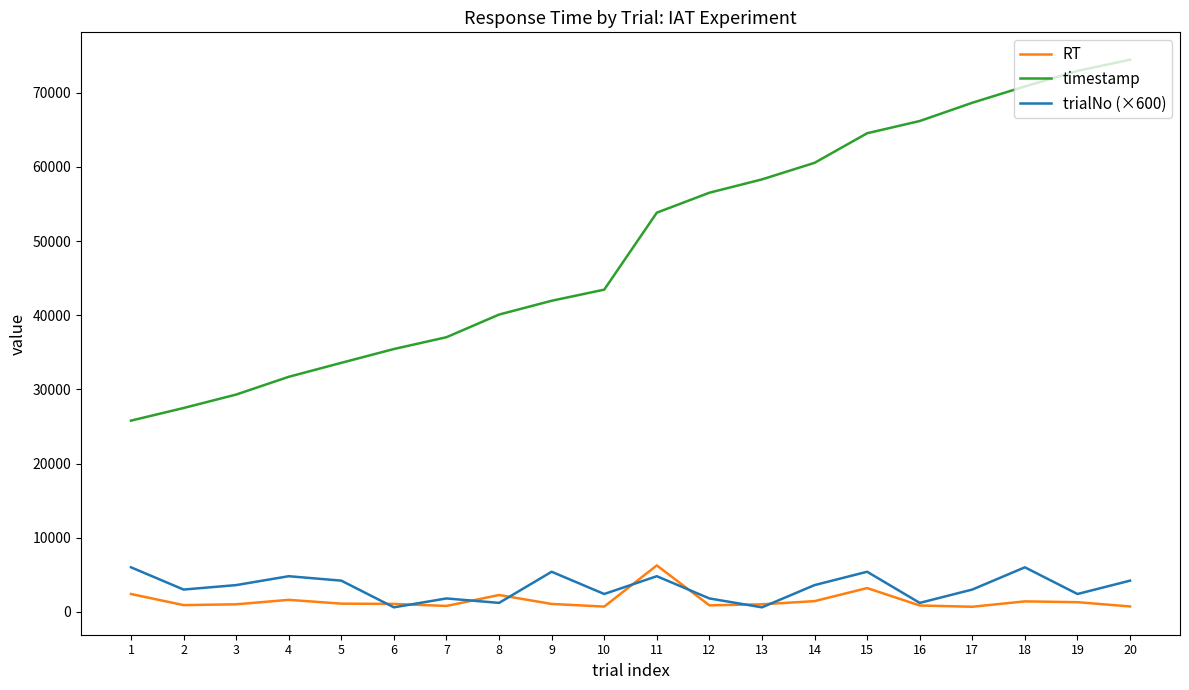

Count the number of data series in this chart.

3